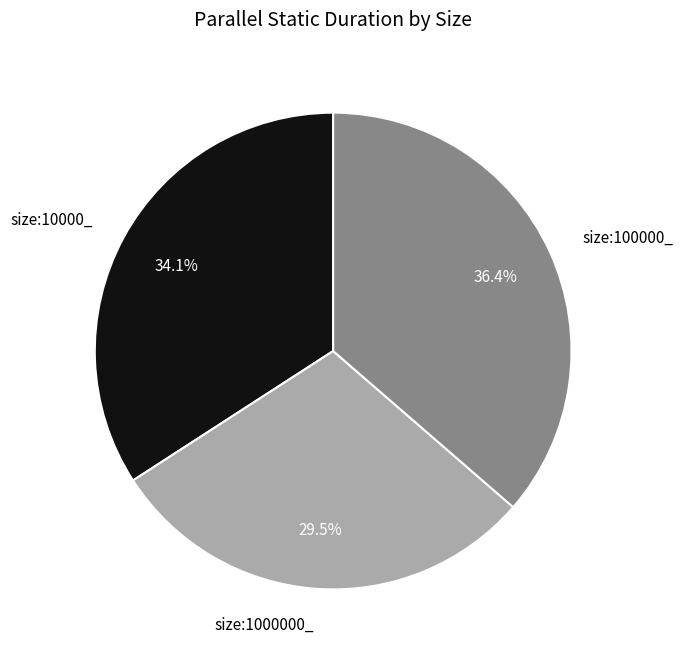

What is the ratio of the value at size:100000_ to the value at size:1000000_?

1.2